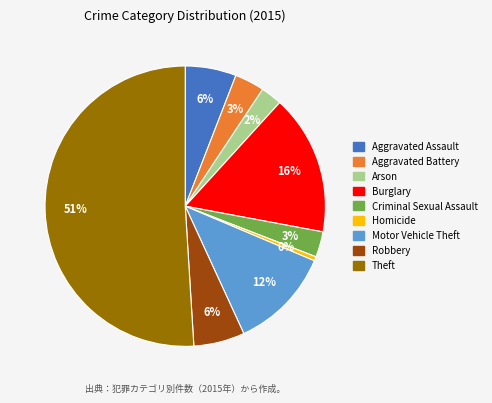

How many segments does this pie chart have?

9